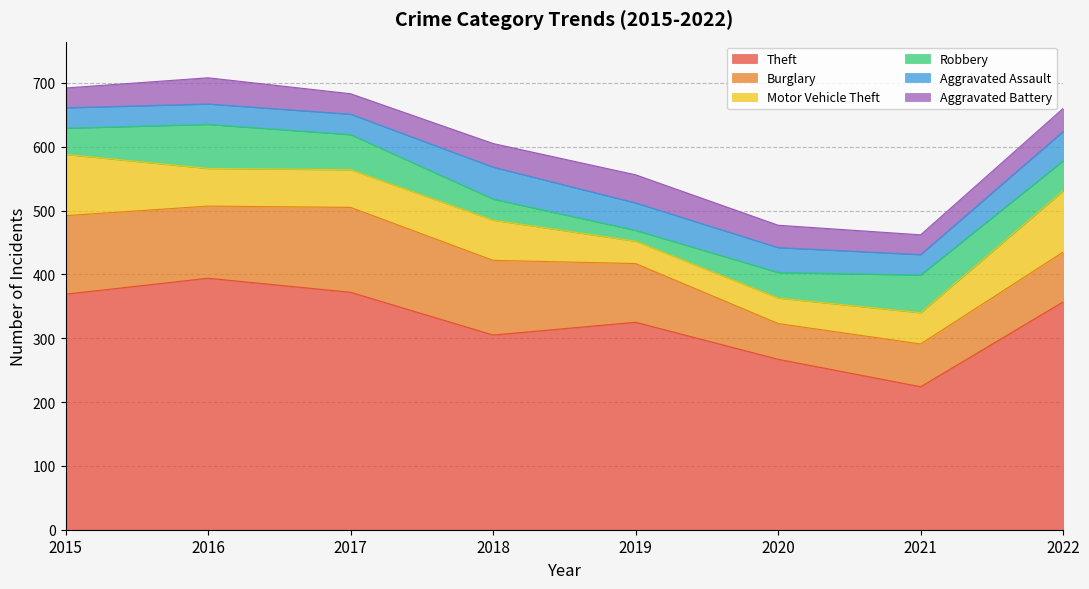

Where does the Motor Vehicle Theft series first go above 59?

2015